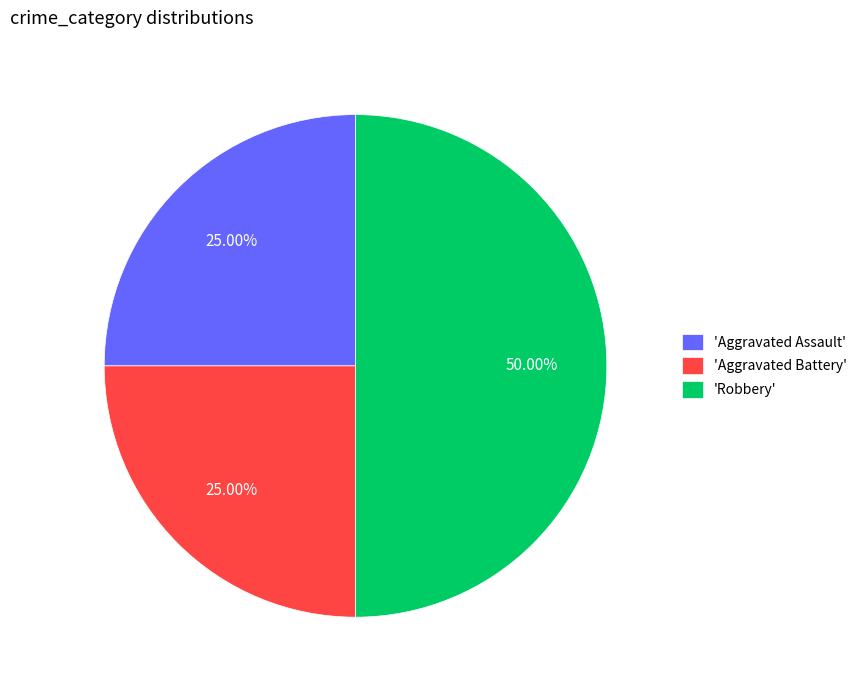

Does 'Aggravated Assault' represent more than half of the total?

No